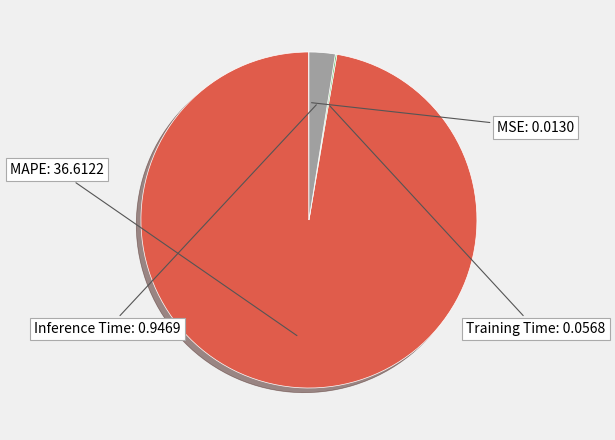

Does any single category account for the majority?

Yes